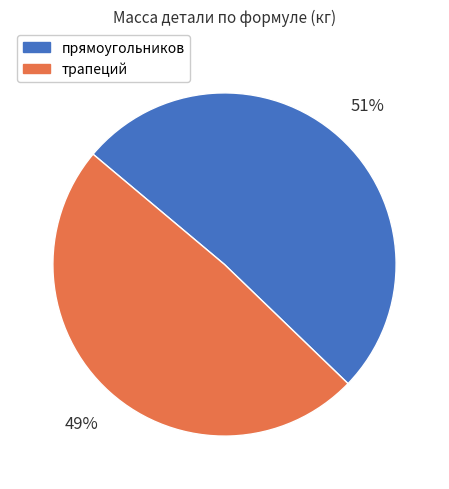

Is the sum of трапеций and прямоугольников greater than half?

Yes